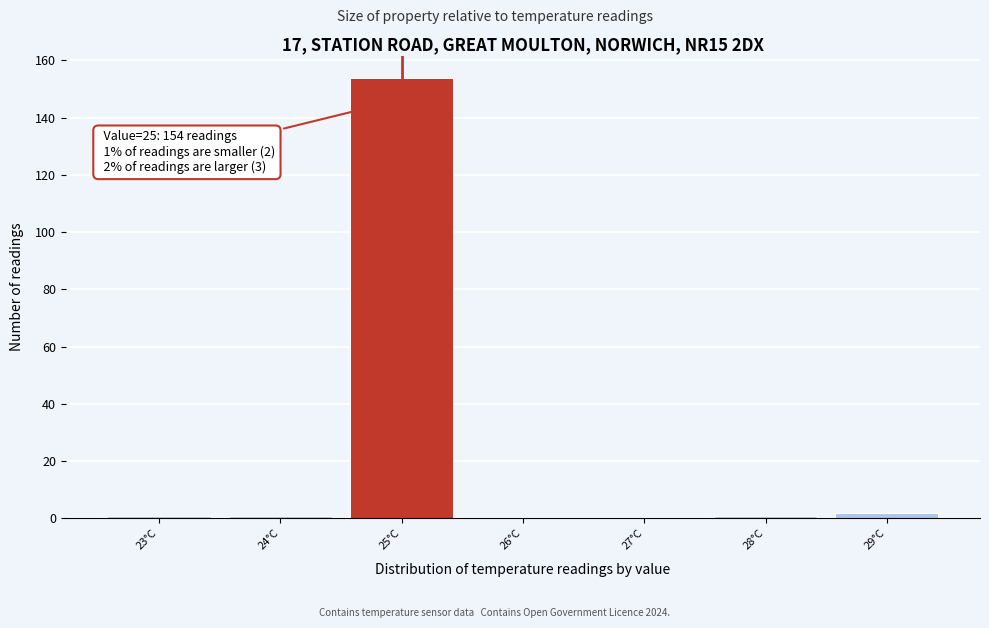

Reading left to right, what are all the values shown in this chart?

23°C=1	24°C=1	25°C=154	26°C=0	27°C=0	28°C=1	29°C=2